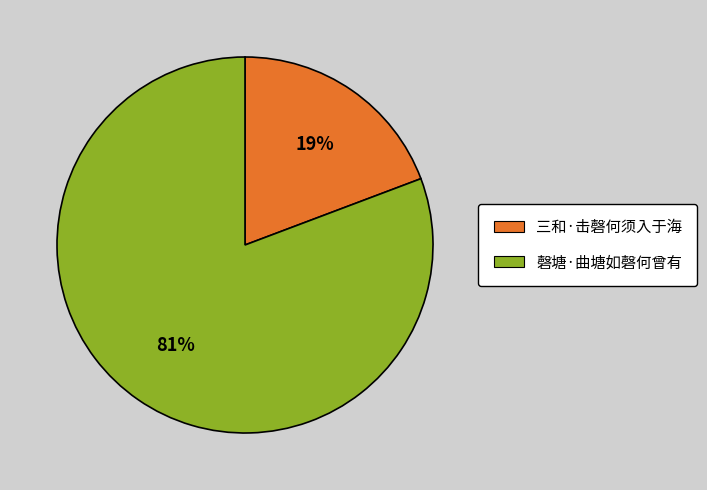

Between 磬塘·曲塘如磬何曾有 and 三和·击磬何须入于海, which is larger?

磬塘·曲塘如磬何曾有